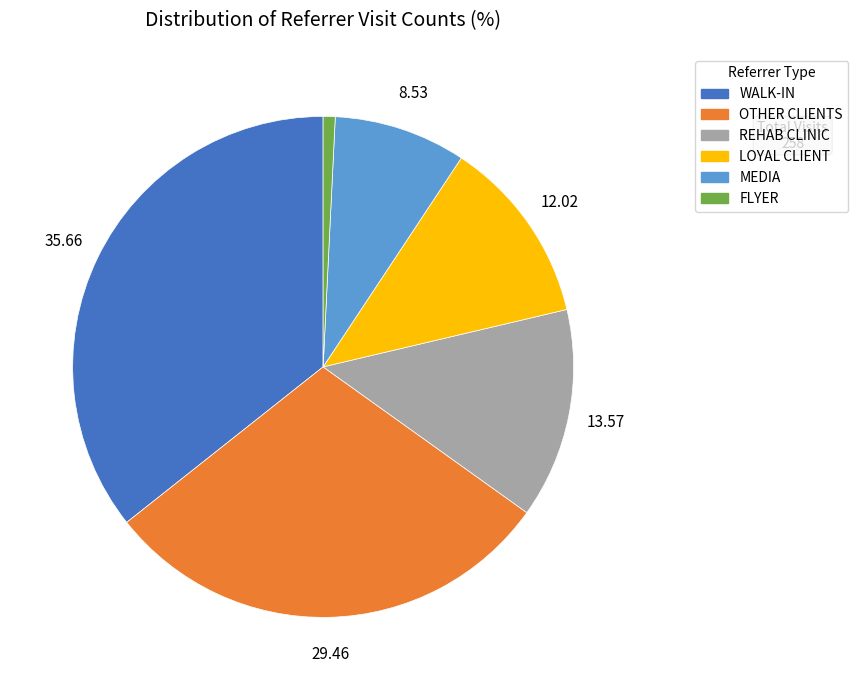

Which slice is the smallest?

FLYER